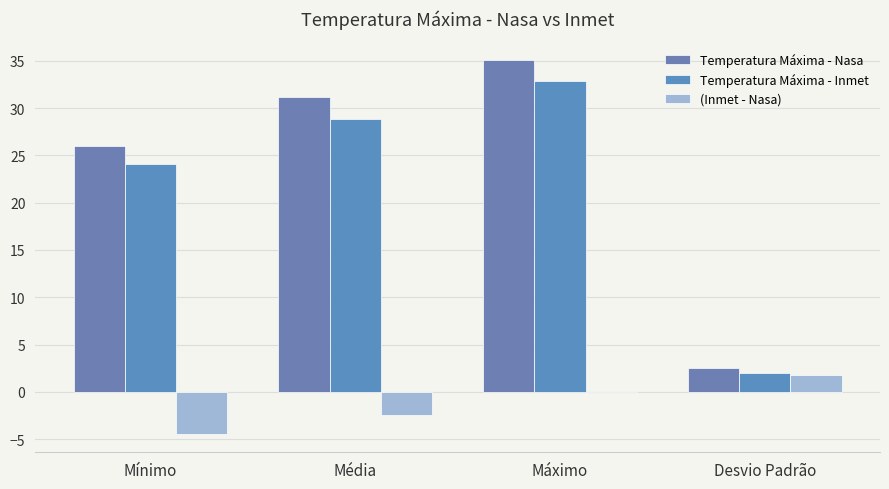

Reading right to left, what are all the values shown in this chart?

Temperatura Máxima - Nasa: 2.5	35.1	31.2	26.0
Temperatura Máxima - Inmet: 2.0	32.8	28.9	24.1
(Inmet - Nasa): 1.8	-0.1	-2.5	-4.4